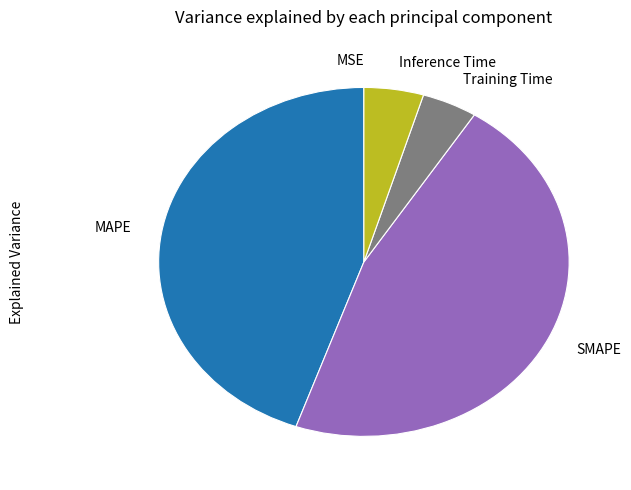

Is SMAPE the majority of the pie?

No